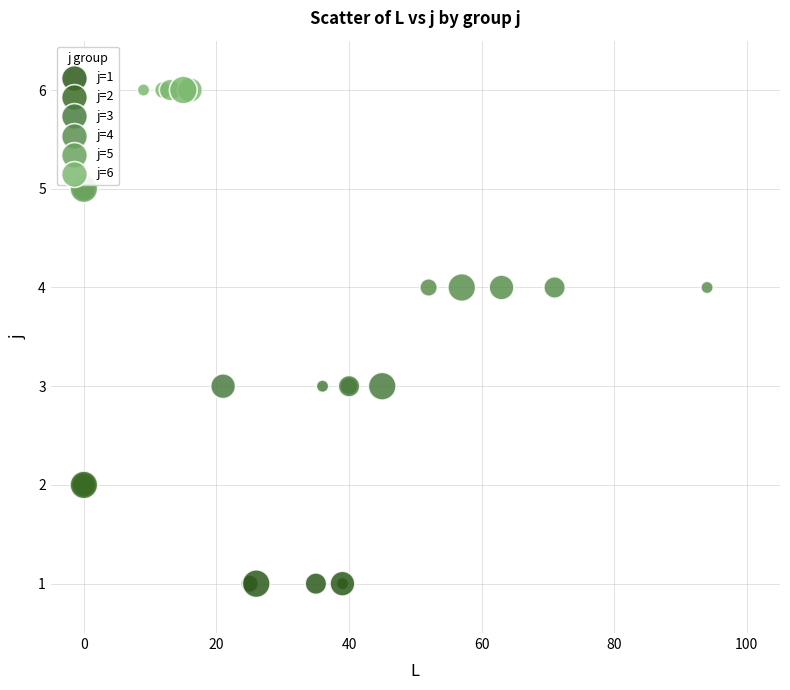

Which series contains the lowest Y value?

j=1